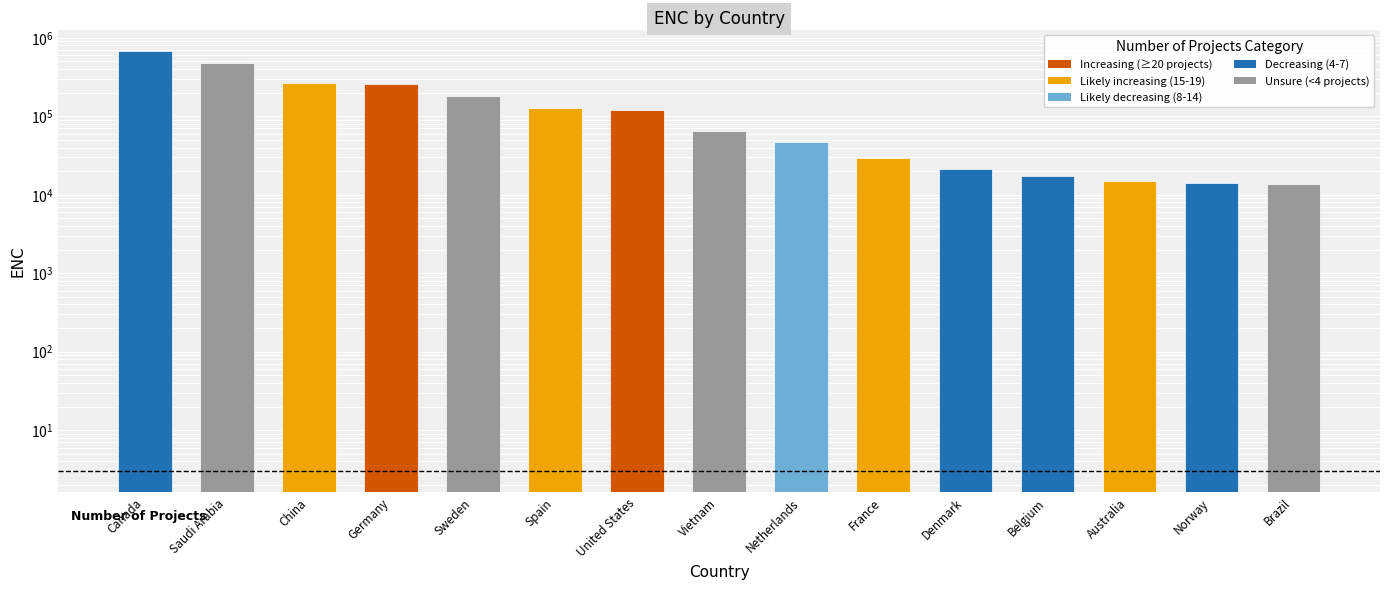

Between Vietnam and Brazil, which is larger?

Vietnam